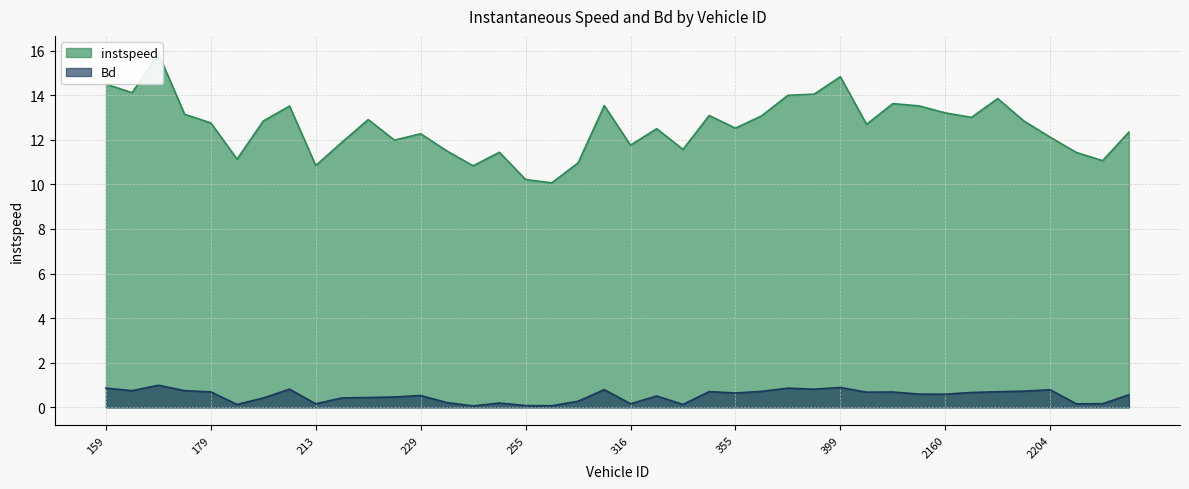

Rank the series by their maximum value, from lowest to highest.

Bd, instspeed